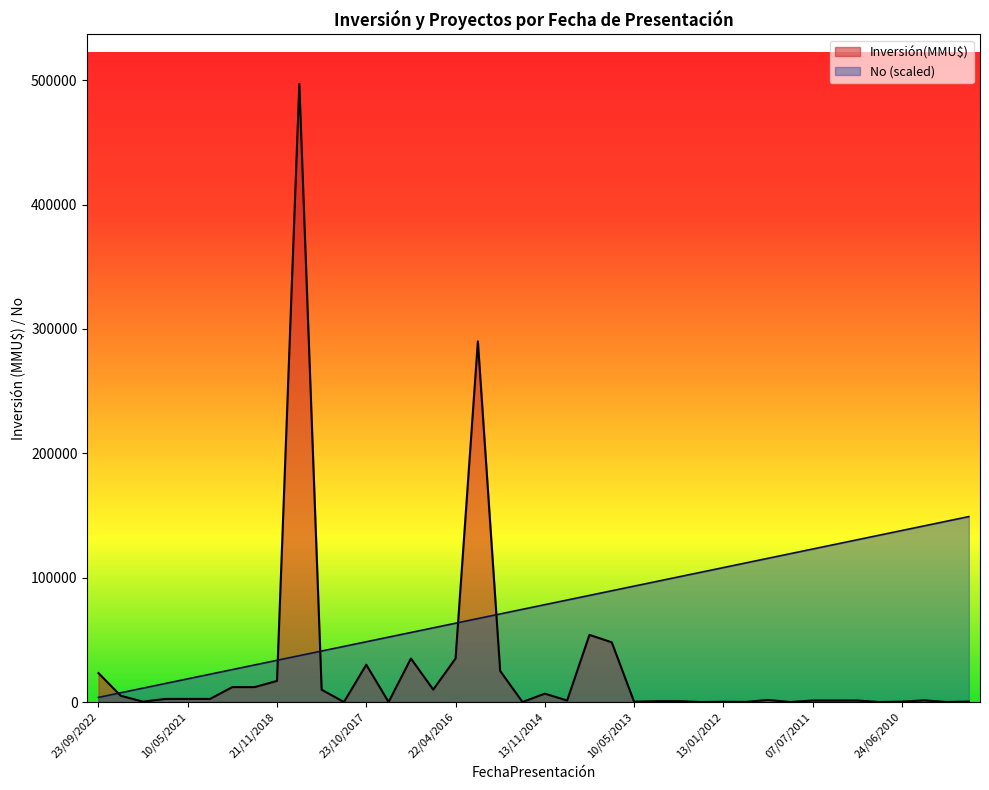

Which category has the highest value in the Inversión(MMU$) series?

05/06/2018